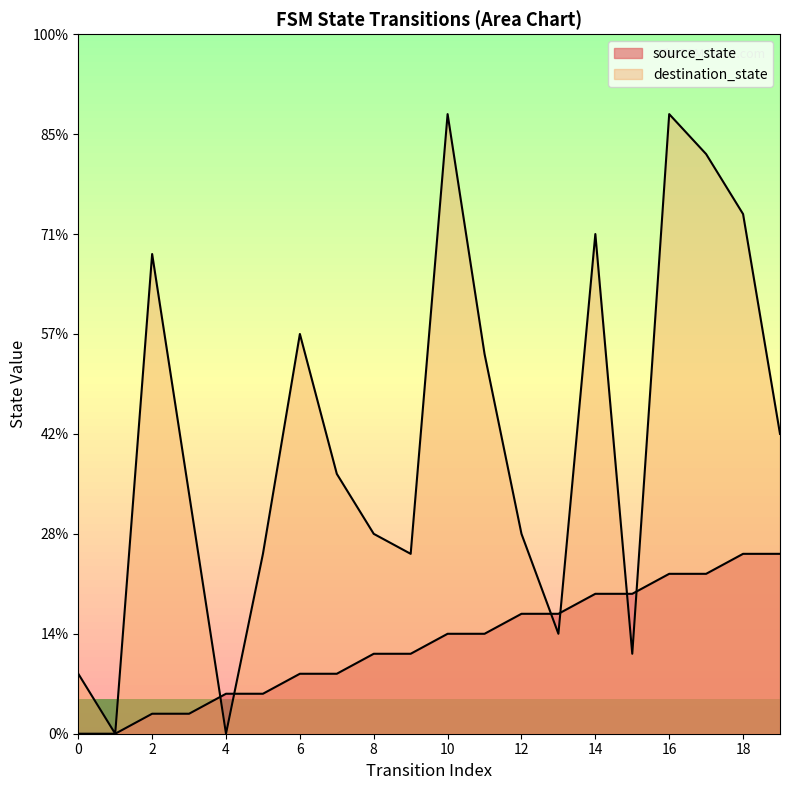

What is the sum of the destination_state values at 3 and 6?

32